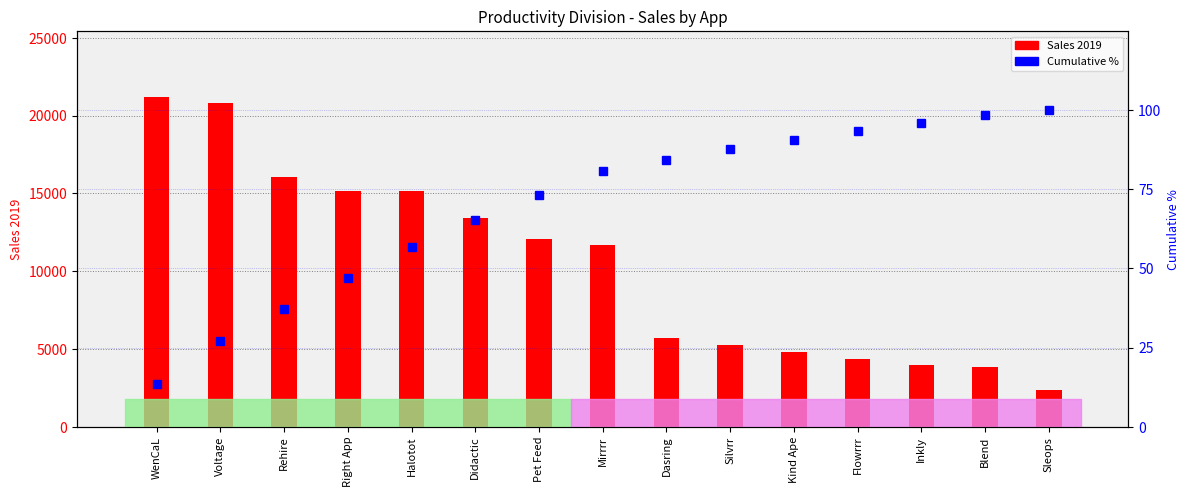

What is the difference between the maximum and minimum values in the Sales 2019 series?

18842.0